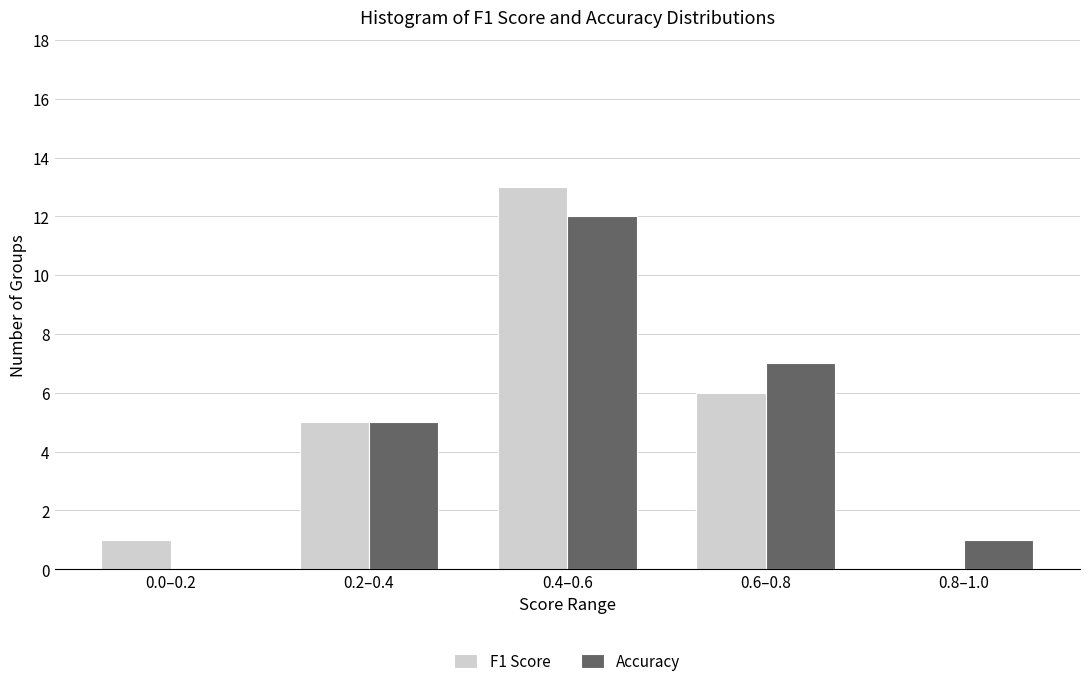

Reading right to left, extract all data points from this chart.

F1 Score: 0.8–1.0=0	0.6–0.8=6	0.4–0.6=13	0.2–0.4=5	0.0–0.2=1
Accuracy: 0.8–1.0=1	0.6–0.8=7	0.4–0.6=12	0.2–0.4=5	0.0–0.2=0